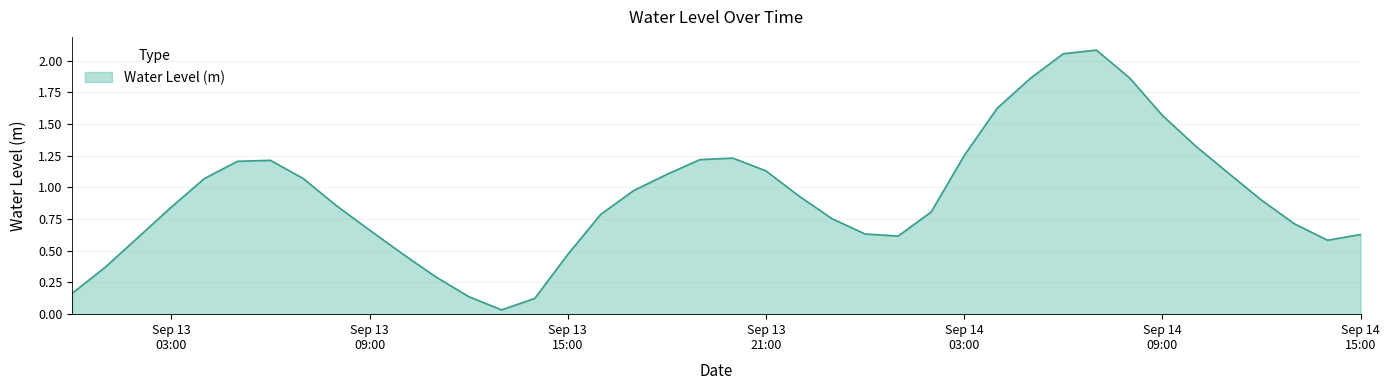

Which label corresponds to the largest value in the chart?

2024-09-14 07:00:00